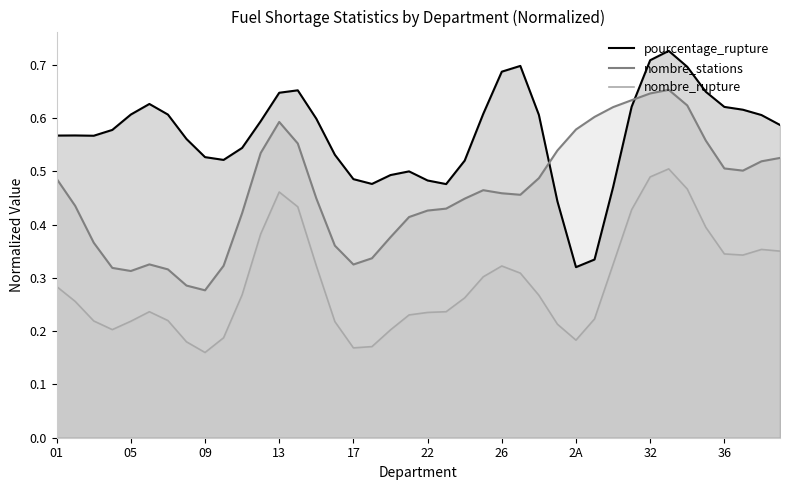

Which series has the largest total across all categories?

pourcentage_rupture